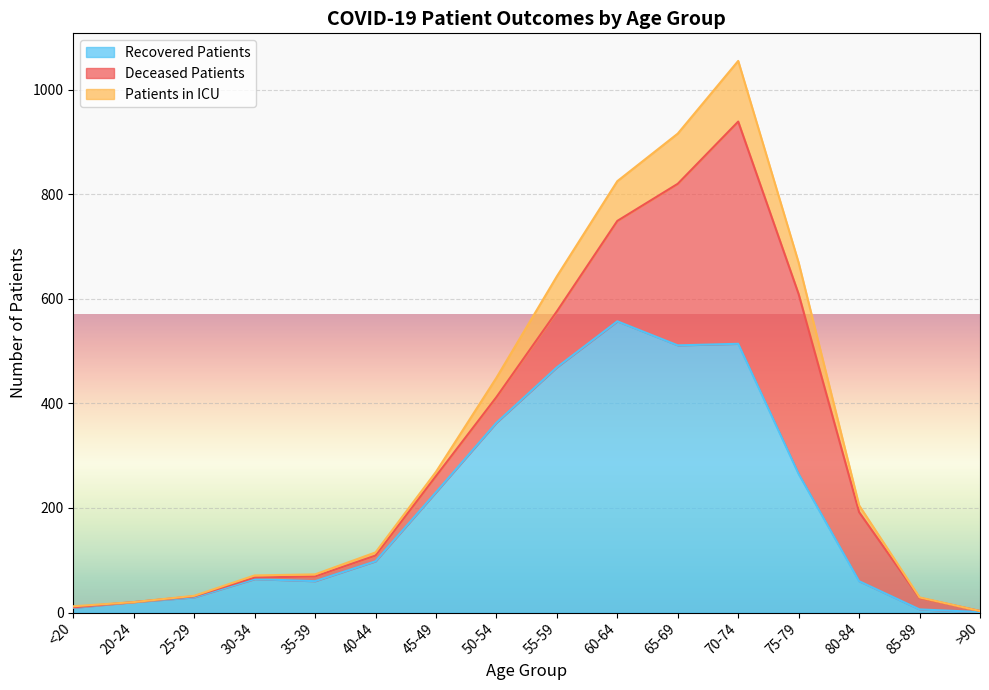

What is the spread (max minus min) of values at 75-79?

404